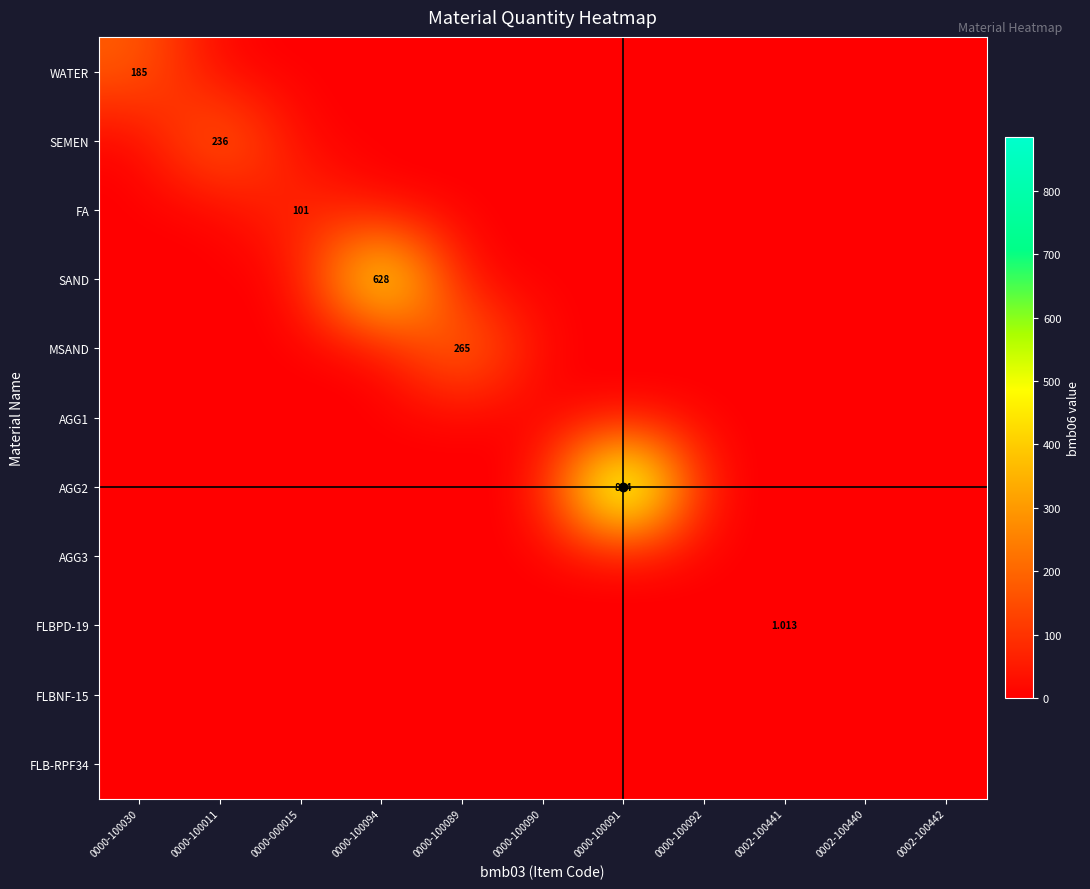

True or false: FLBNF-15 has a value of 0.0 at 0000-100030.

True